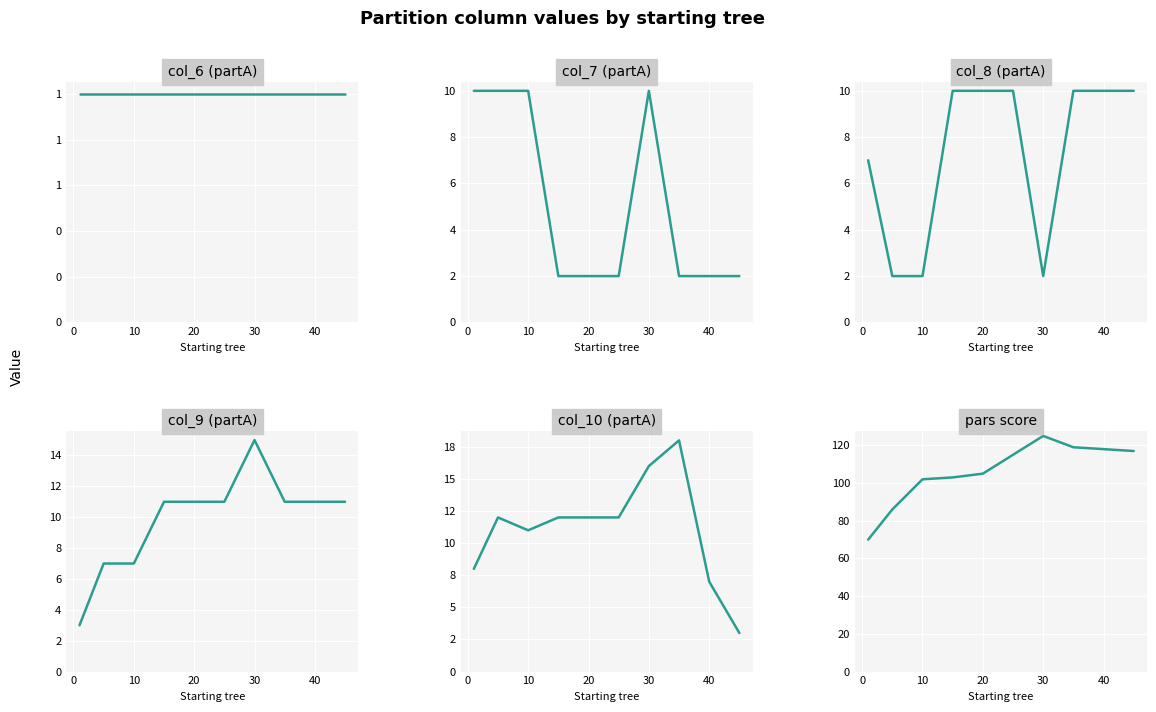

True or false: partA and partC cross at least once.

False